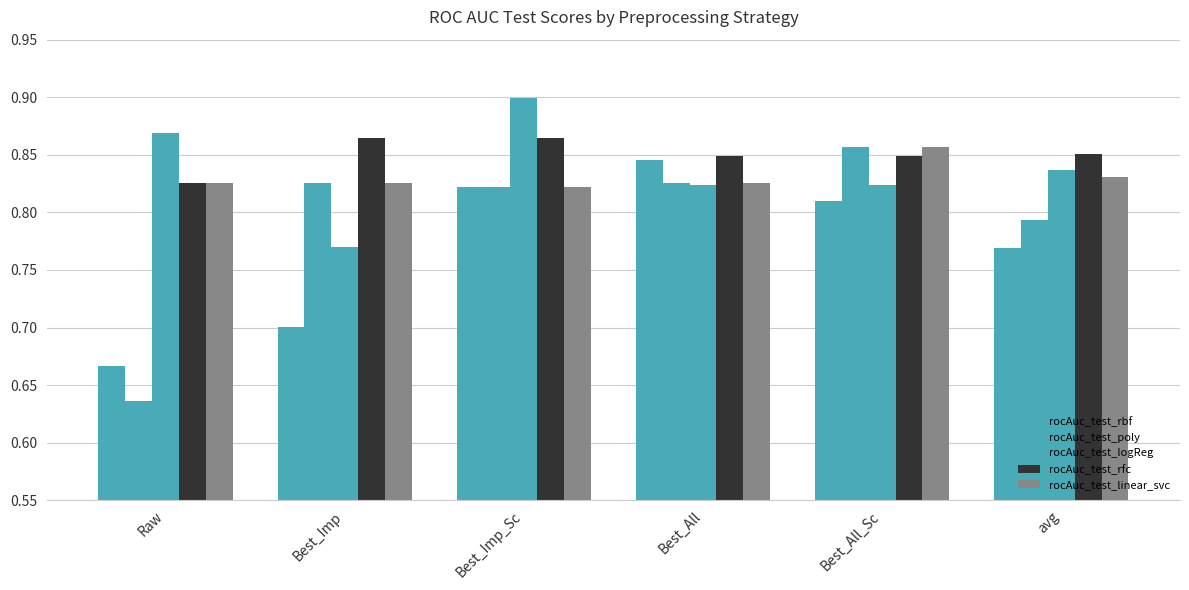

Which label corresponds to the smallest value in the chart?

Raw